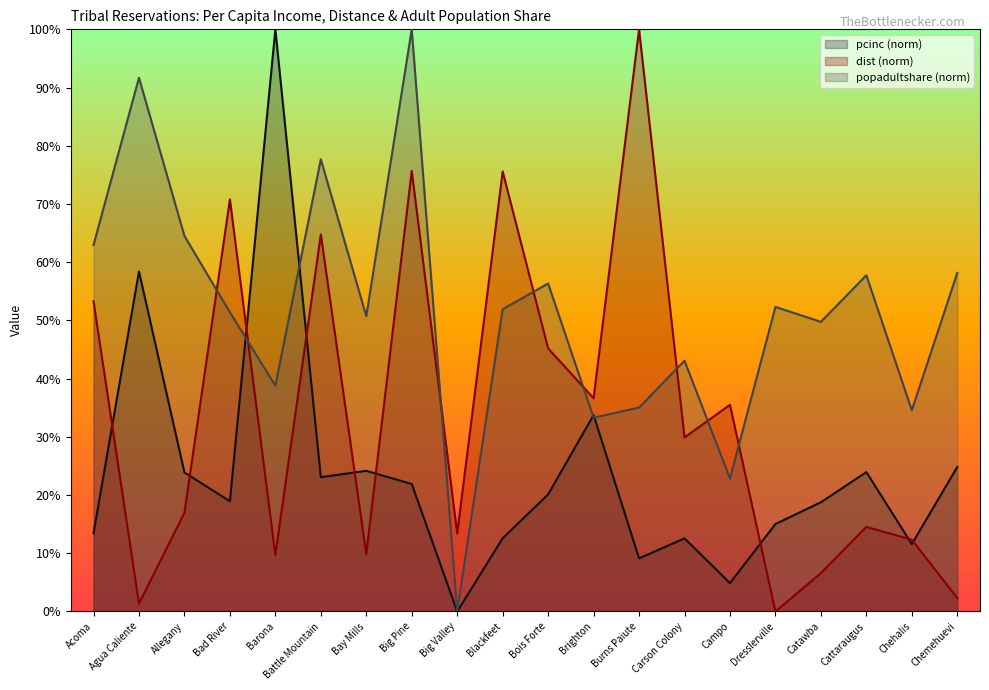

True or false: pcinc (norm) has a value of 12.6 at Carson Colony.

True